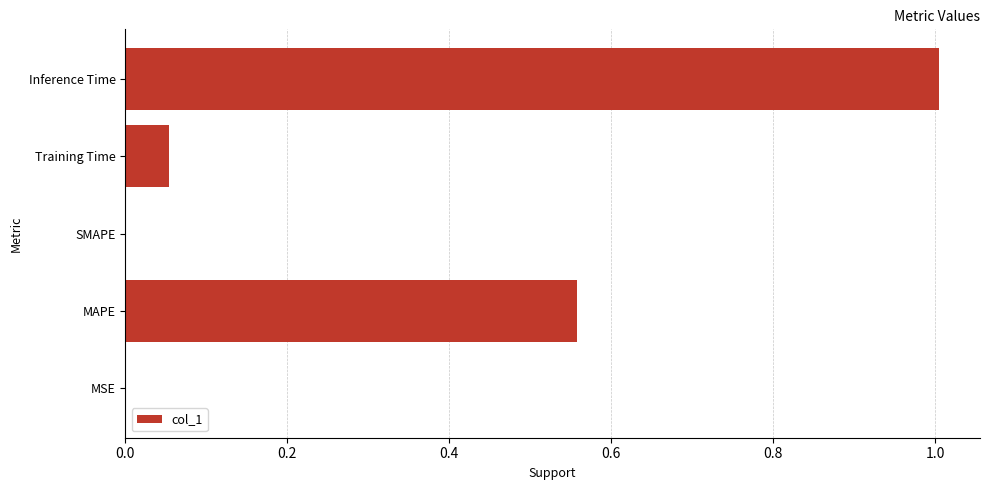

What is the sum of all values?

1.6